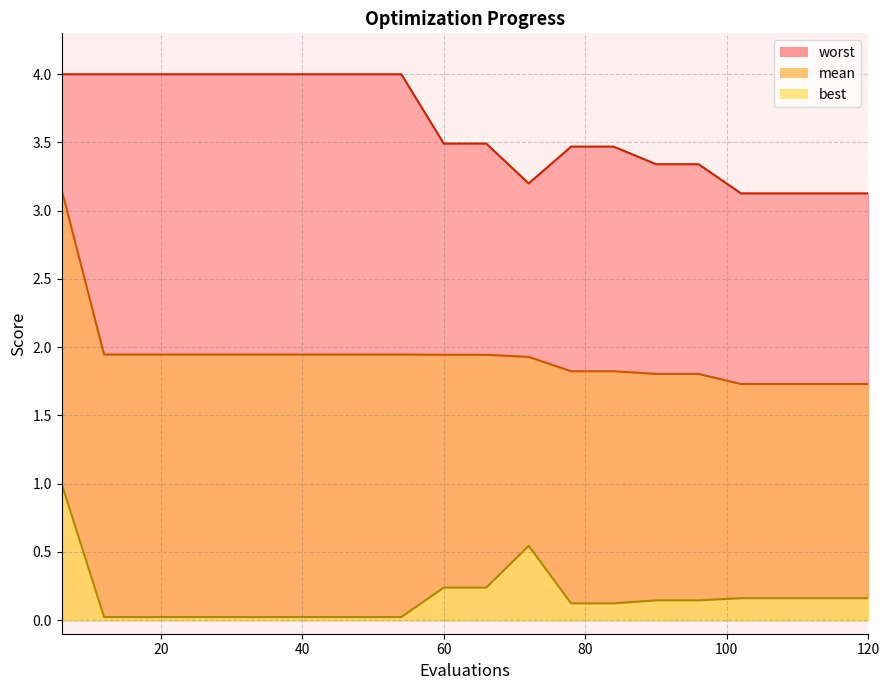

What is the average value of the worst series?

3.6